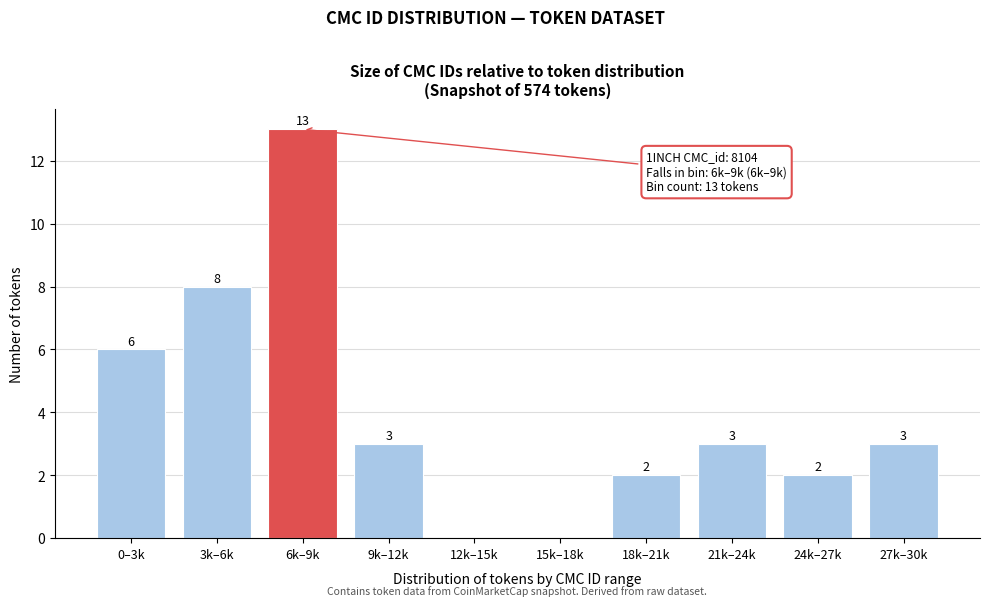

Reading left to right, list all the values displayed in this chart.

0–3k=6	3k–6k=8	6k–9k=13	9k–12k=3	12k–15k=0	15k–18k=0	18k–21k=2	21k–24k=3	24k–27k=2	27k–30k=3